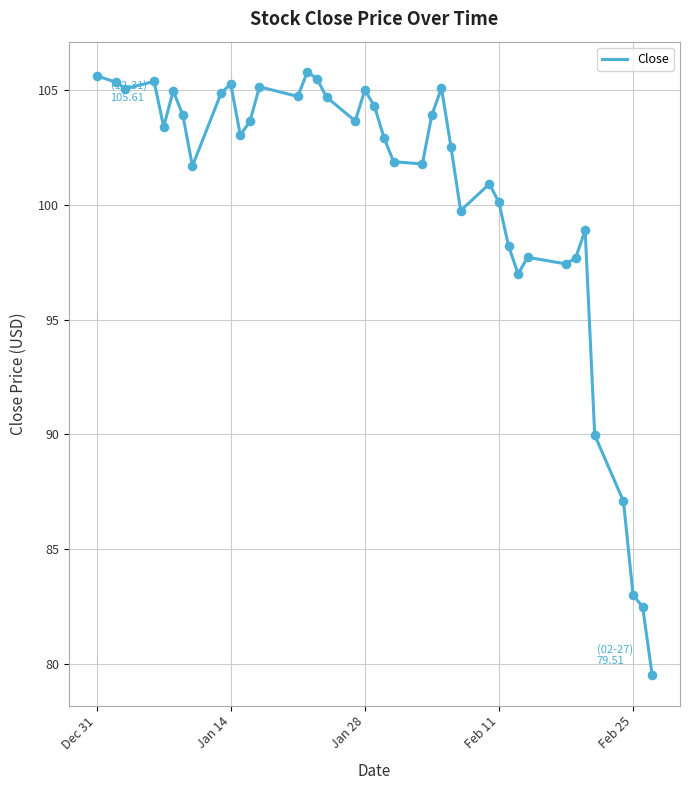

What is the smallest value displayed?

79.5